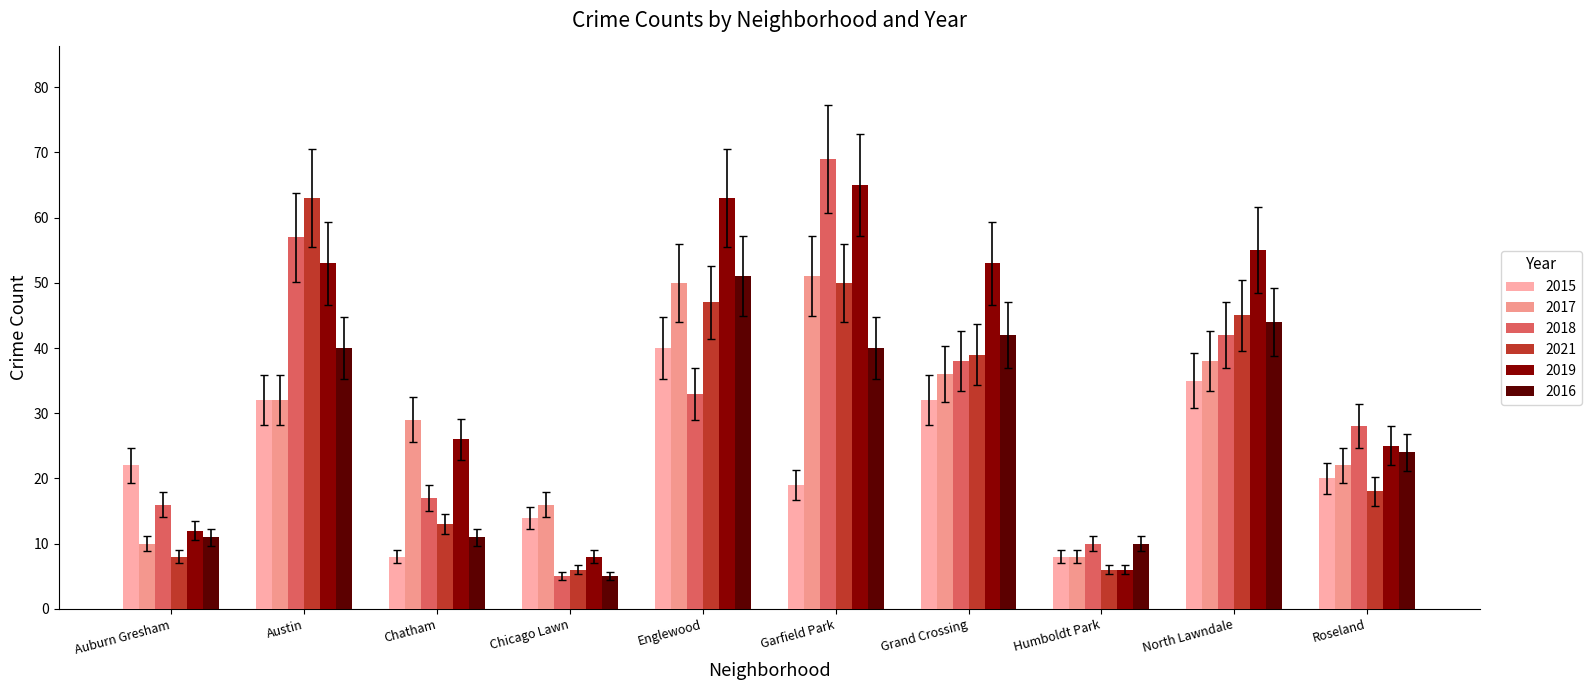

What is the sum of all 2016 values?

278